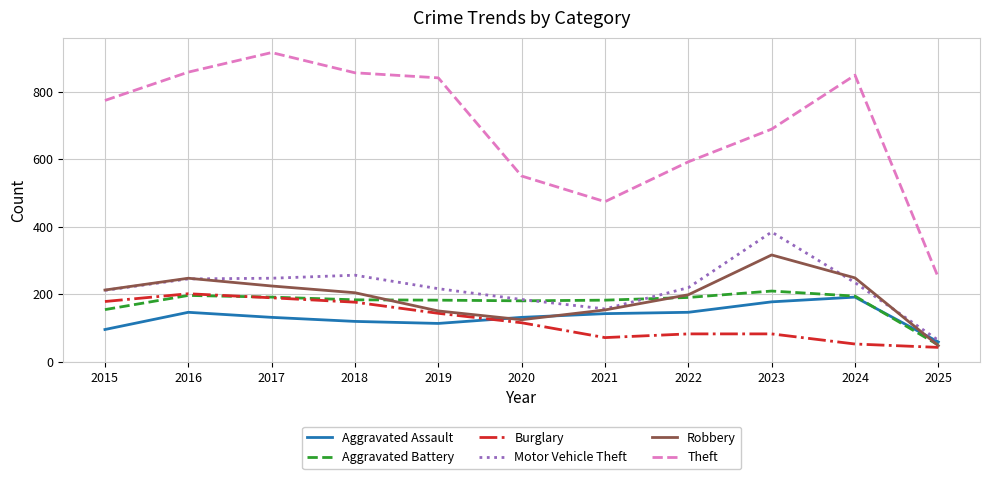

Rank the series by their maximum value, from lowest to highest.

Aggravated Assault, Burglary, Aggravated Battery, Robbery, Motor Vehicle Theft, Theft